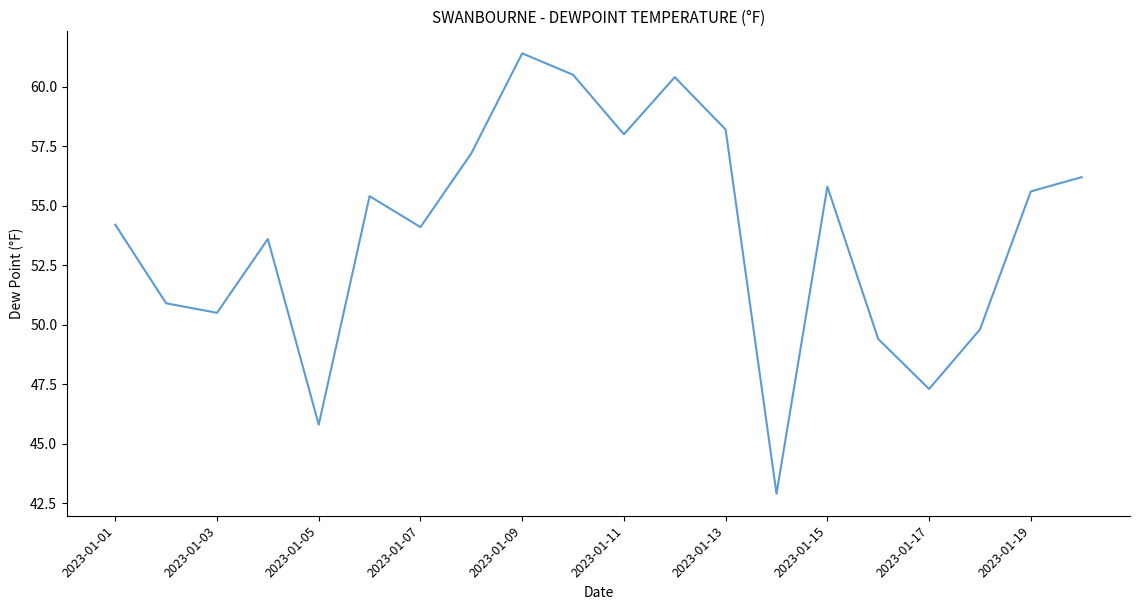

What is the difference between the maximum and minimum values?

18.5